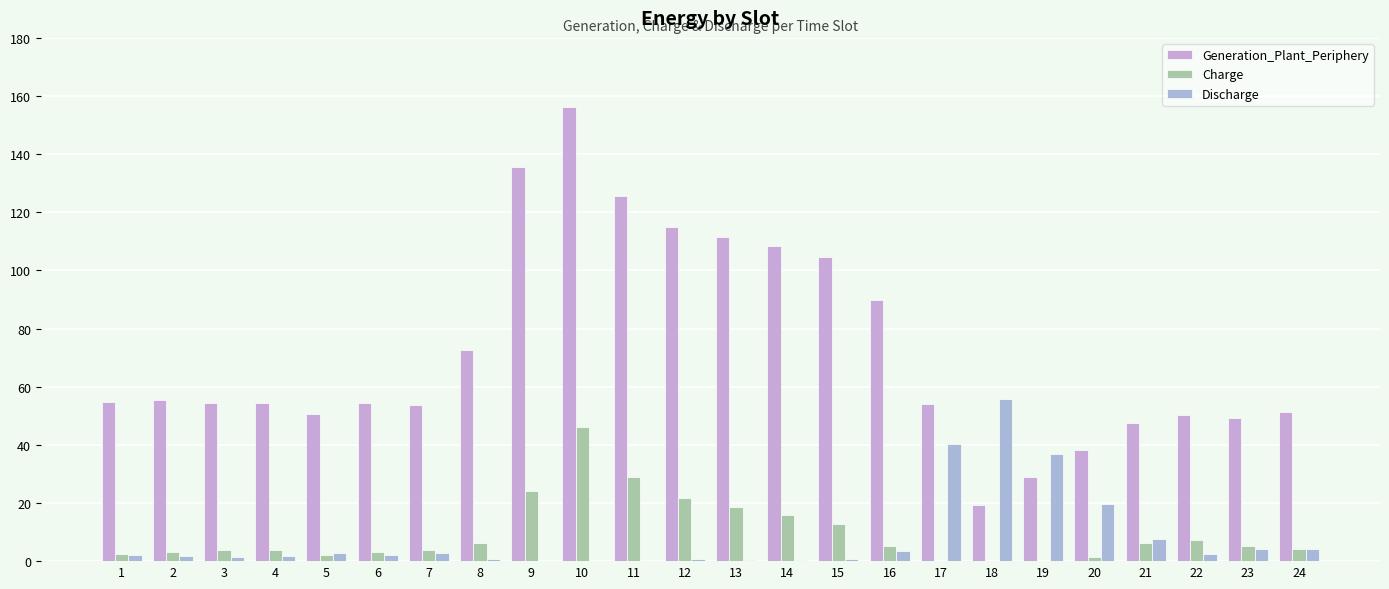

Which series has the largest range (max minus min)?

Generation_Plant_Periphery